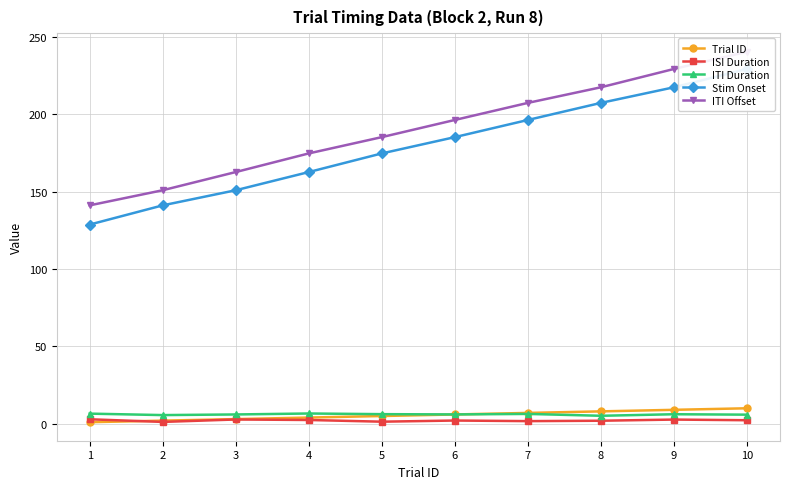

What are all the series names shown in the legend?

Trial ID, ISI Duration, ITI Duration, Stim Onset, ITI Offset